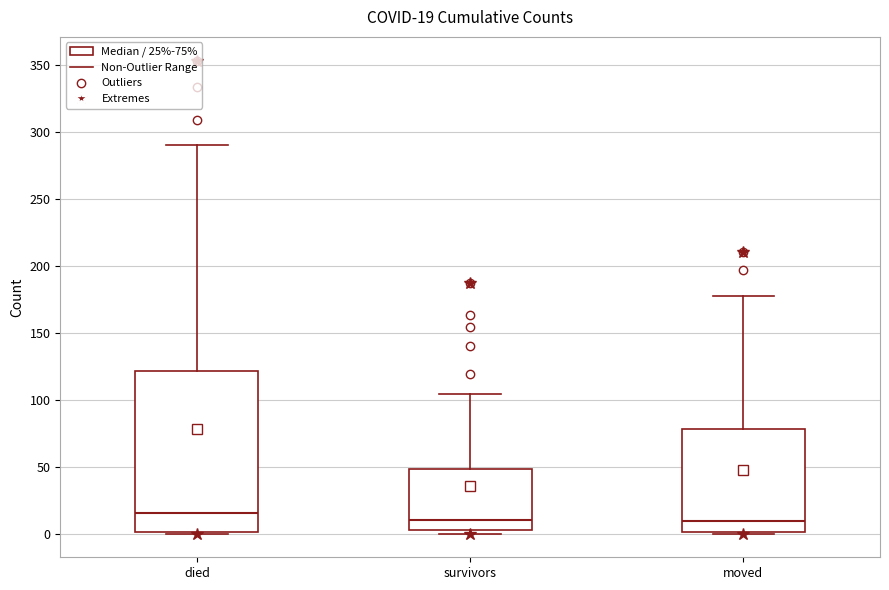

Which box is the tallest, from its lower edge to its upper edge?

died